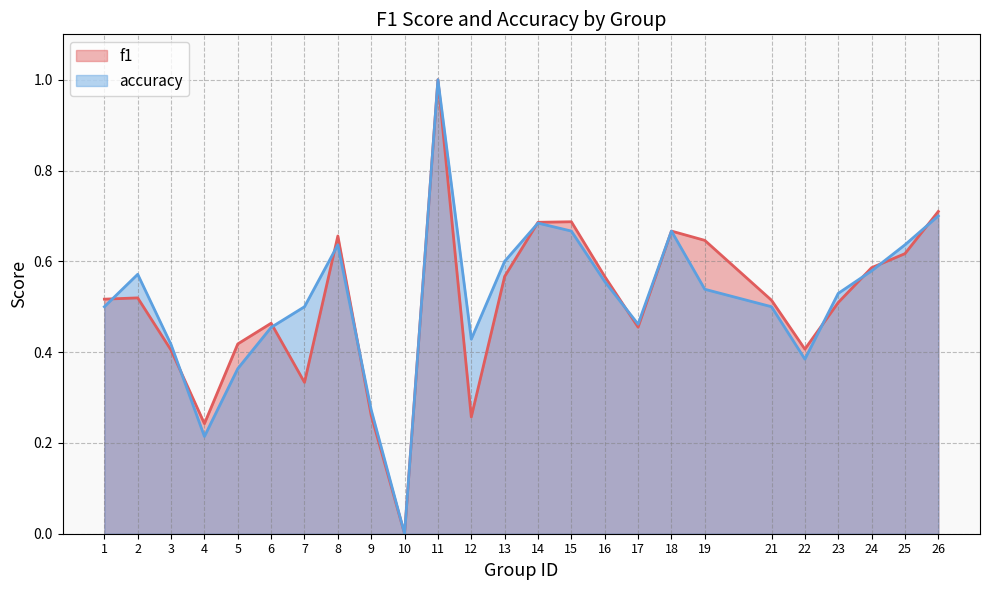

True or false: f1 and accuracy cross at least once.

True